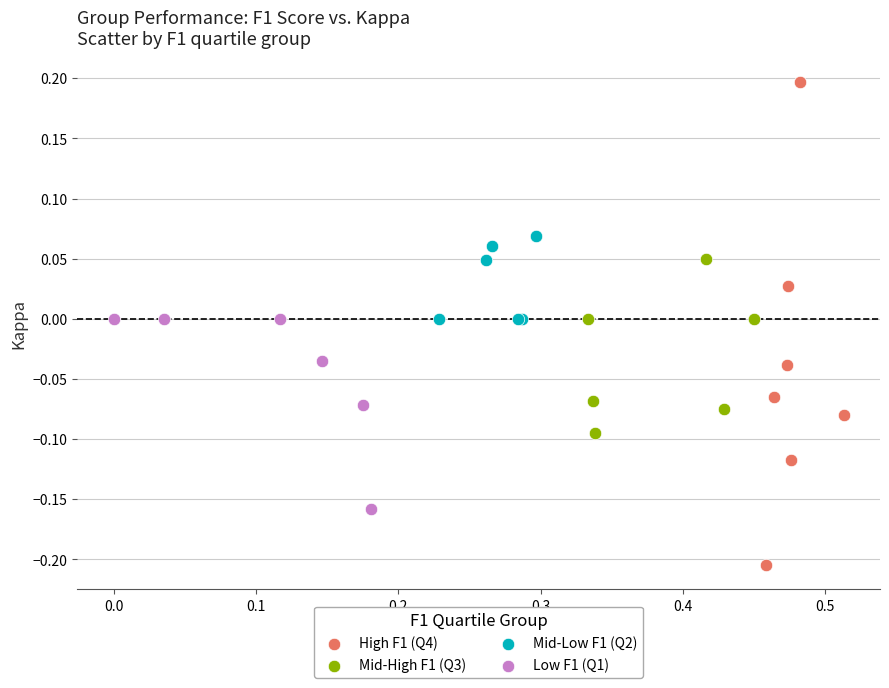

Which series has the widest spread of Y values?

High F1 (Q4)